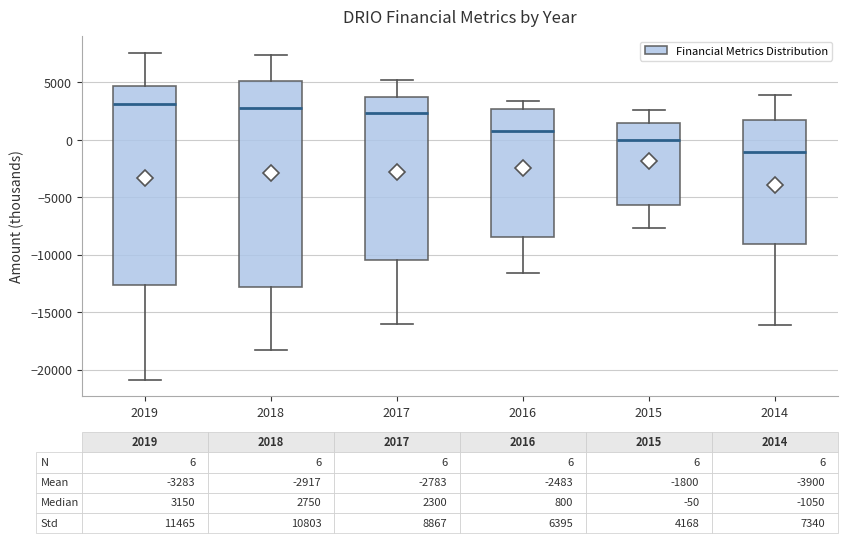

Comparing the boxes themselves (not the whiskers), which one is the tallest?

2018